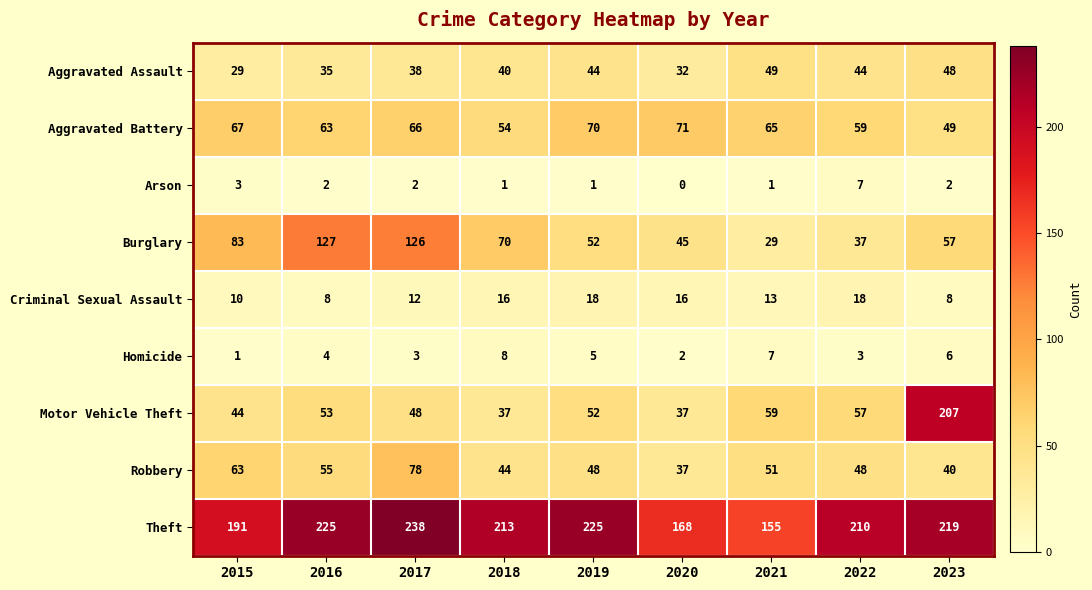

What is the sum of all Criminal Sexual Assault values?

119